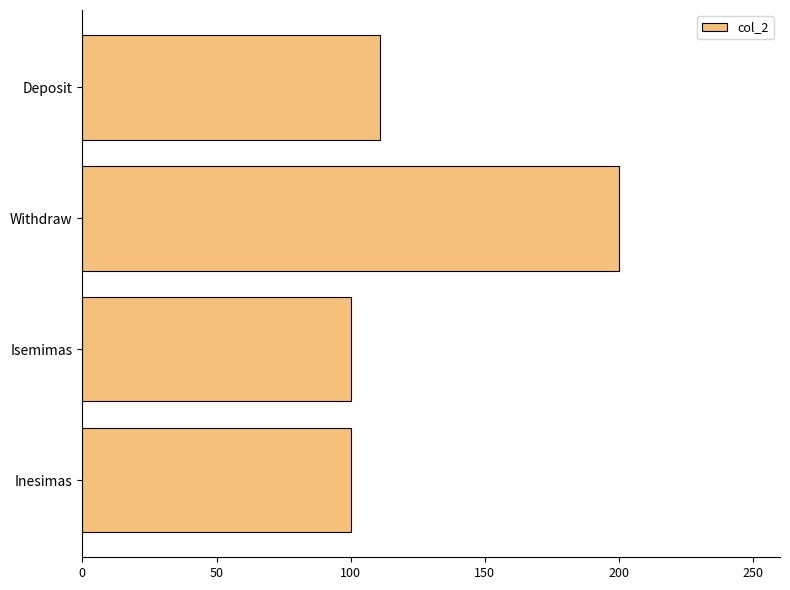

At which label is the value closest to 150?

Deposit